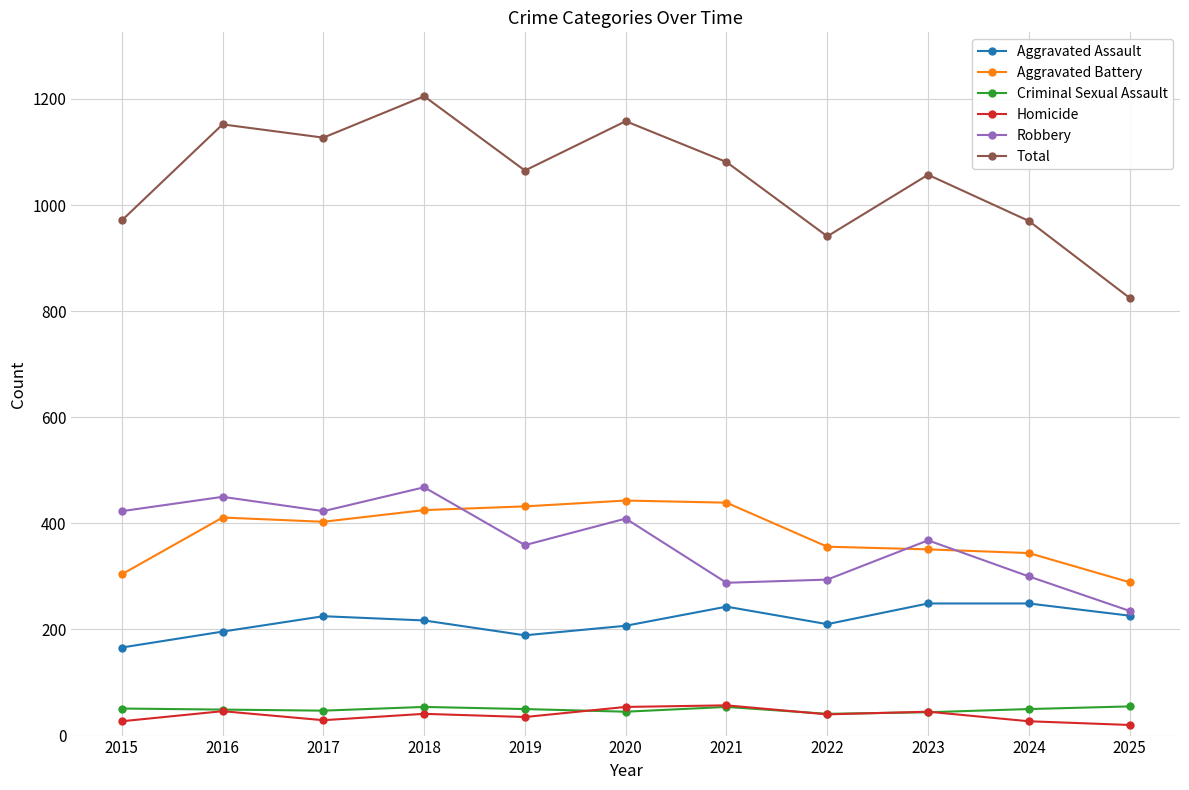

At how many categories does at least one series exceed 905?

10